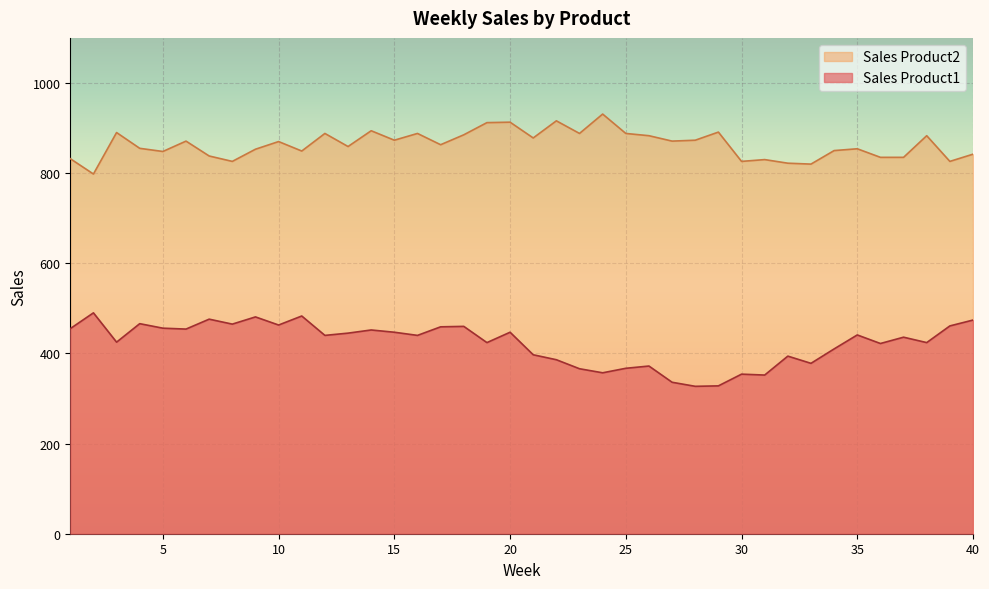

Rank the series by their maximum value, from lowest to highest.

Sales Product1, Sales Product2